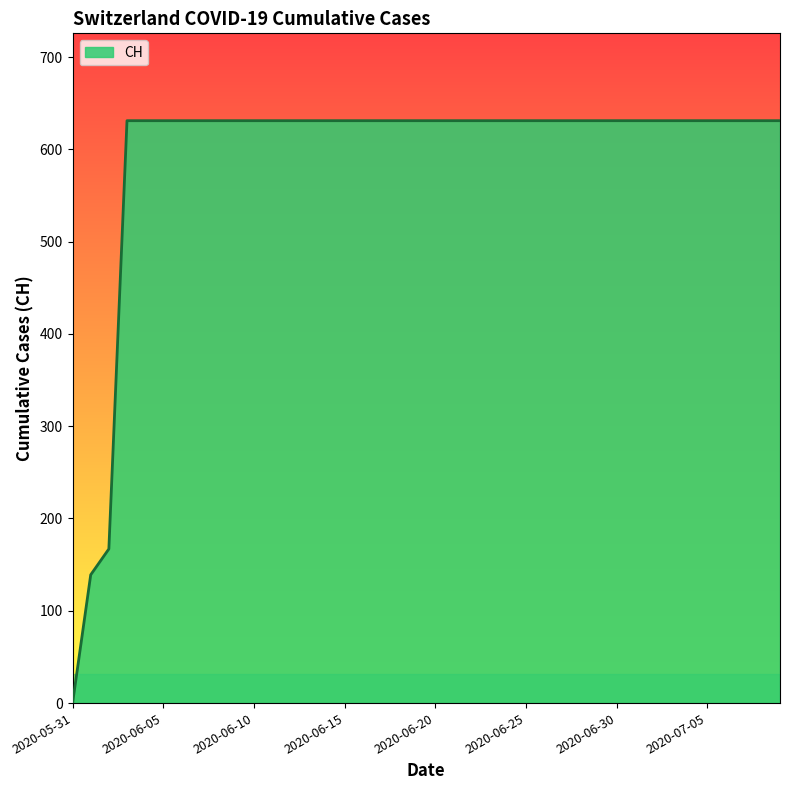

What is the greatest value displayed?

631